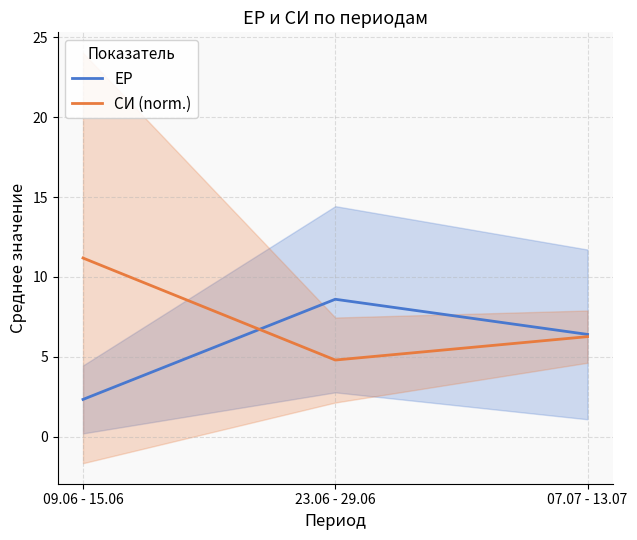

Which series has the widest spread of values?

СИ (norm.)